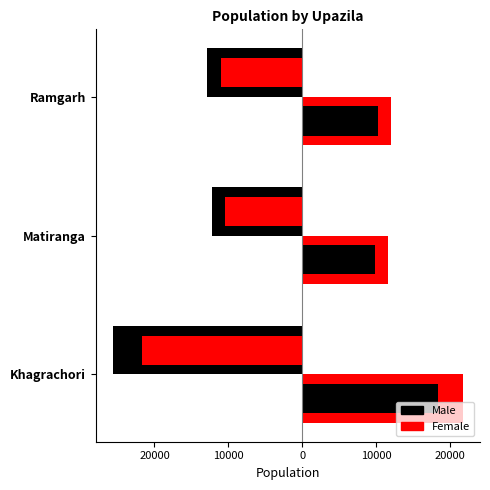

What is the smallest value displayed?

-25583.0